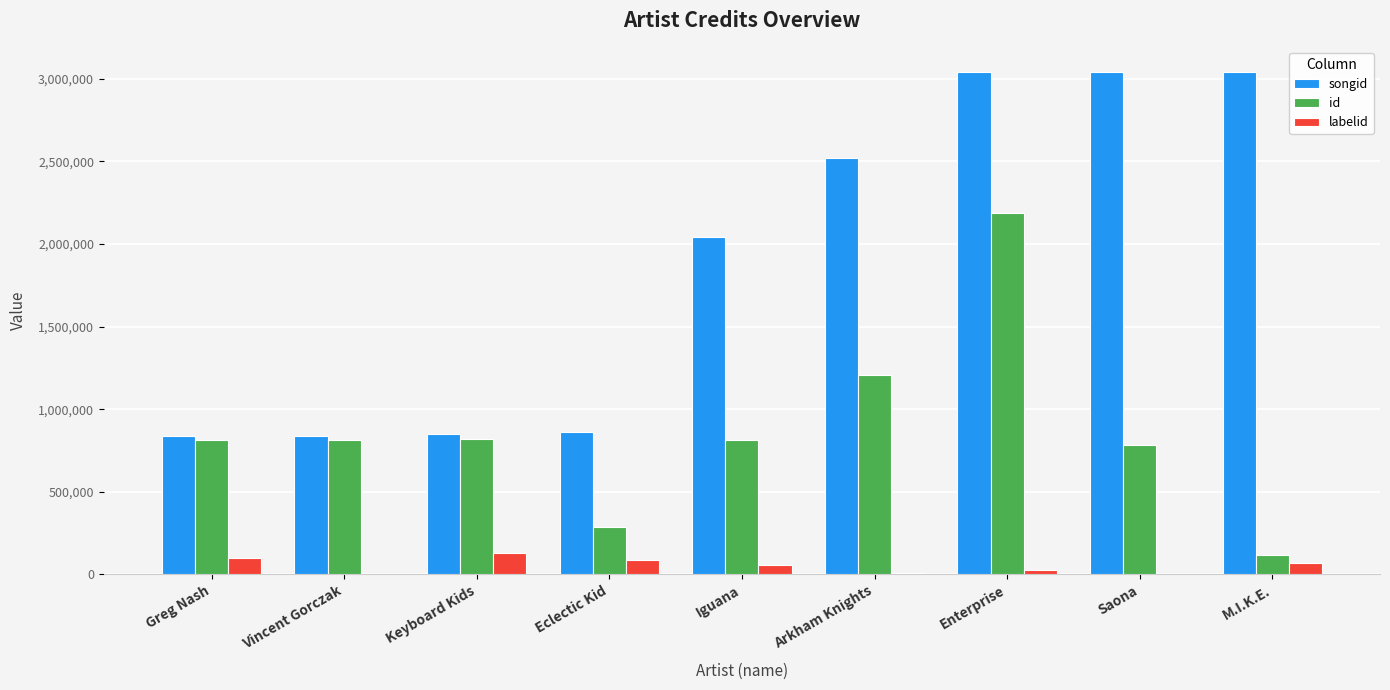

Are the bars grouped side by side (vs. stacked)?

Yes